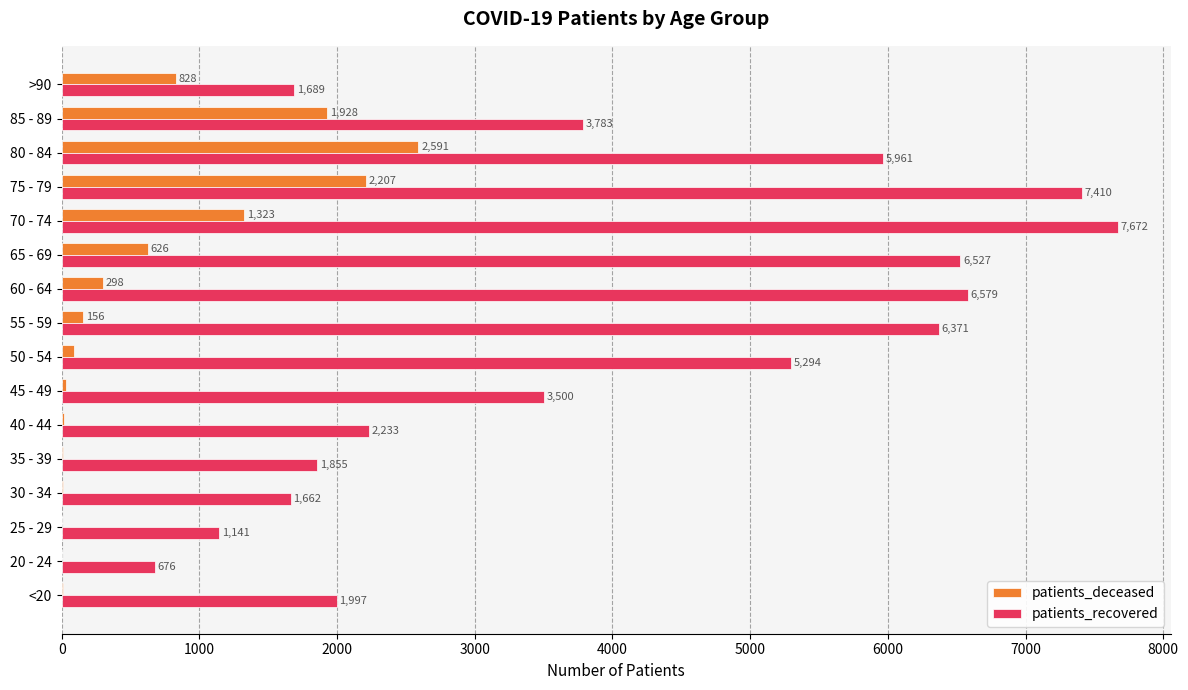

Between <20 and 45 - 49, which series saw the biggest shift?

patients_recovered